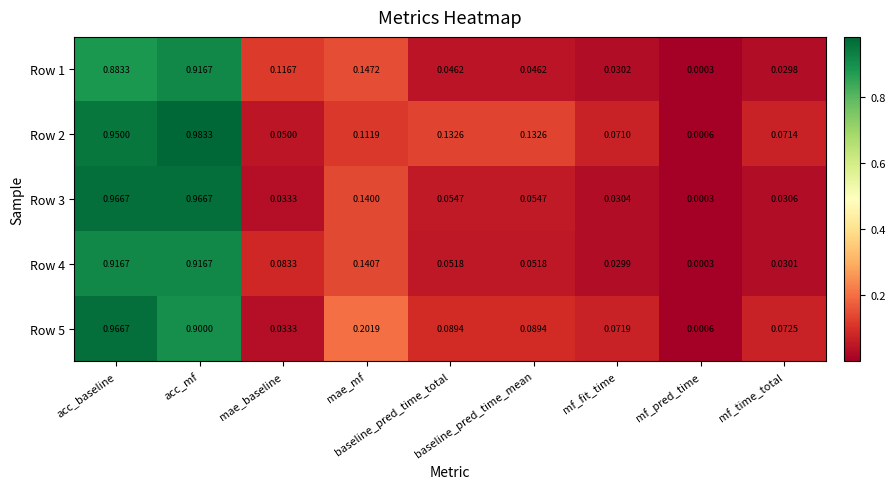

Between baseline_pred_time_mean and mf_fit_time, which is larger?

baseline_pred_time_mean